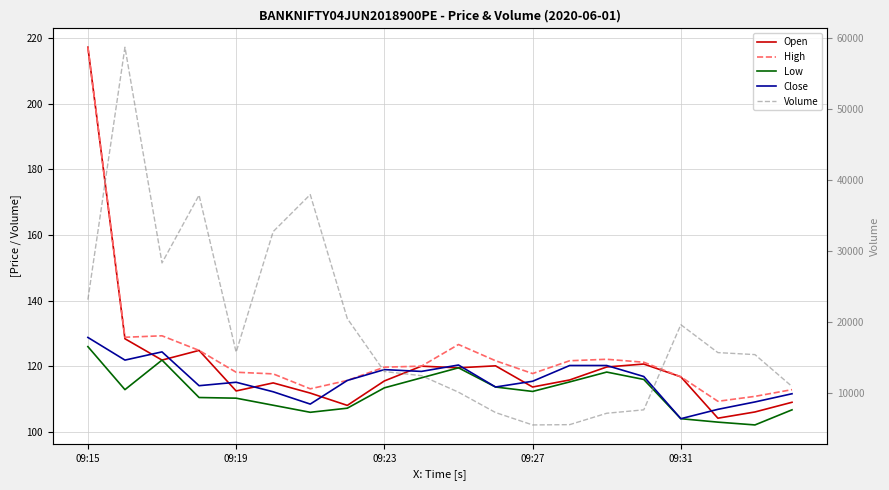

What is the difference between the maximum and minimum values in the Close series?

24.8